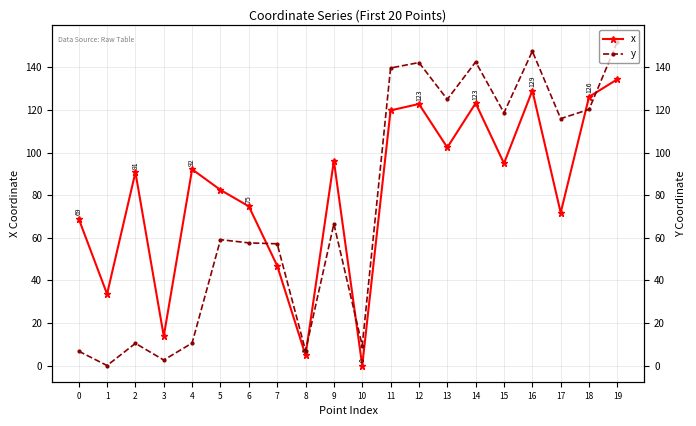

What are all the series names shown in the legend?

x, y